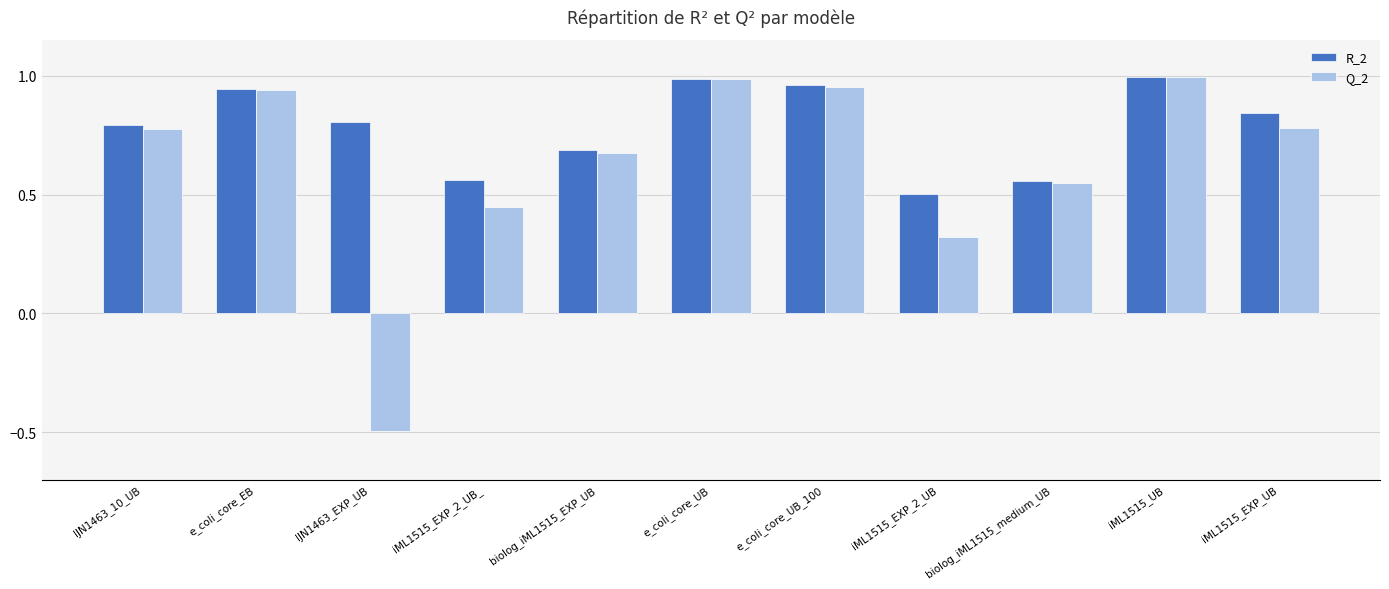

At which label is Q_2 closest to 0?

iML1515_EXP_2_UB